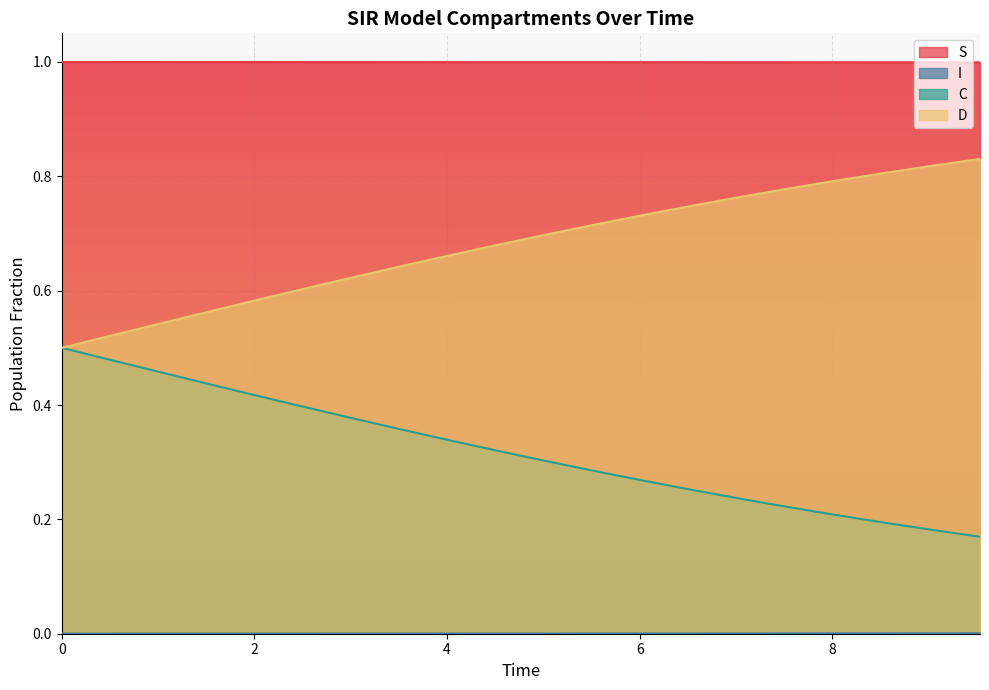

Reading left to right, list all the values displayed in this chart.

S: 0.0=1.0	0.5016722408026756=1.0	1.0033444816053512=1.0	1.5050167224080266=1.0	2.0066889632107023=1.0	2.508361204013378=1.0	3.0100334448160533=1.0	3.511705685618729=1.0	4.013377926421405=1.0	4.51505016722408=1.0	5.016722408026756=1.0	5.518394648829432=1.0	6.020066889632107=1.0	6.521739130434782=1.0	7.023411371237458=1.0	7.525083612040134=1.0	8.02675585284281=1.0	8.528428093645484=1.0	9.03010033444816=1.0	9.531772575250836=1.0
I: 0.0=0.0	0.5016722408026756=0.0	1.0033444816053512=0.0	1.5050167224080266=0.0	2.0066889632107023=0.0	2.508361204013378=0.0	3.0100334448160533=0.0	3.511705685618729=0.0	4.013377926421405=0.0	4.51505016722408=0.0	5.016722408026756=0.0	5.518394648829432=0.0	6.020066889632107=0.0	6.521739130434782=0.0	7.023411371237458=0.0	7.525083612040134=0.0	8.02675585284281=0.0	8.528428093645484=0.0	9.03010033444816=0.0	9.531772575250836=0.0
C: 0.0=0.5	0.5016722408026756=0.5	1.0033444816053512=0.5	1.5050167224080266=0.4	2.0066889632107023=0.4	2.508361204013378=0.4	3.0100334448160533=0.4	3.511705685618729=0.4	4.013377926421405=0.3	4.51505016722408=0.3	5.016722408026756=0.3	5.518394648829432=0.3	6.020066889632107=0.3	6.521739130434782=0.3	7.023411371237458=0.2	7.525083612040134=0.2	8.02675585284281=0.2	8.528428093645484=0.2	9.03010033444816=0.2	9.531772575250836=0.2
D: 0.0=0.5	0.5016722408026756=0.5	1.0033444816053512=0.5	1.5050167224080266=0.6	2.0066889632107023=0.6	2.508361204013378=0.6	3.0100334448160533=0.6	3.511705685618729=0.6	4.013377926421405=0.7	4.51505016722408=0.7	5.016722408026756=0.7	5.518394648829432=0.7	6.020066889632107=0.7	6.521739130434782=0.7	7.023411371237458=0.8	7.525083612040134=0.8	8.02675585284281=0.8	8.528428093645484=0.8	9.03010033444816=0.8	9.531772575250836=0.8